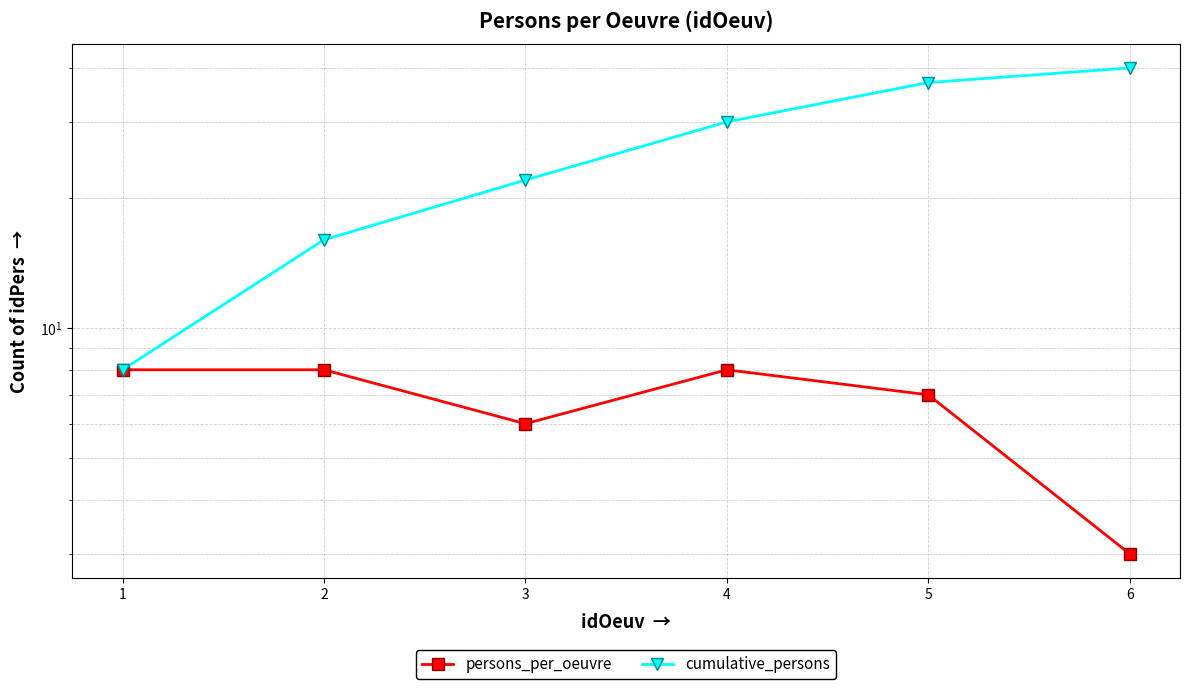

What is the minimum value for persons_per_oeuvre?

3